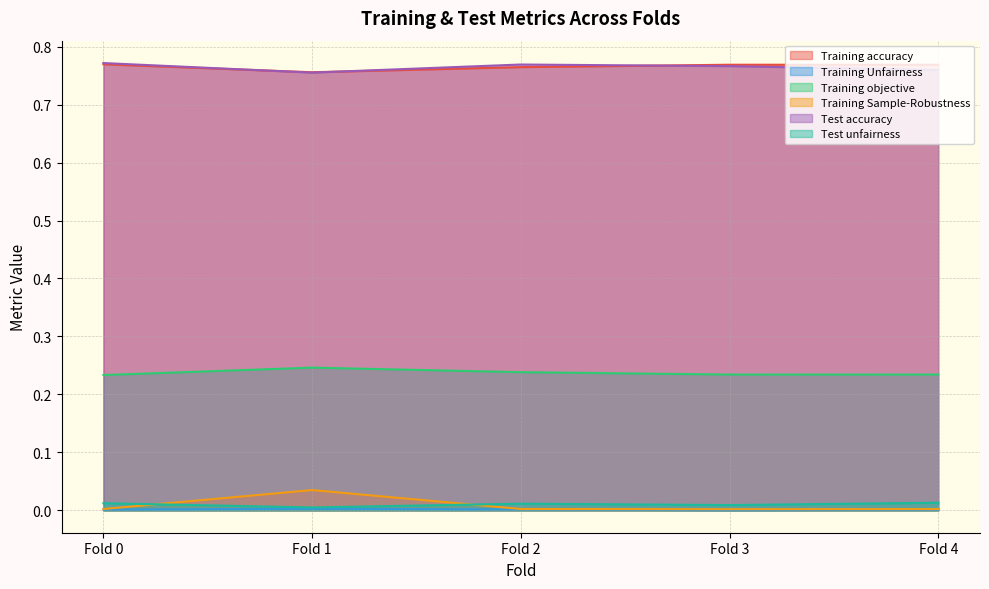

True or false: Test accuracy and Training objective intersect in this chart.

False